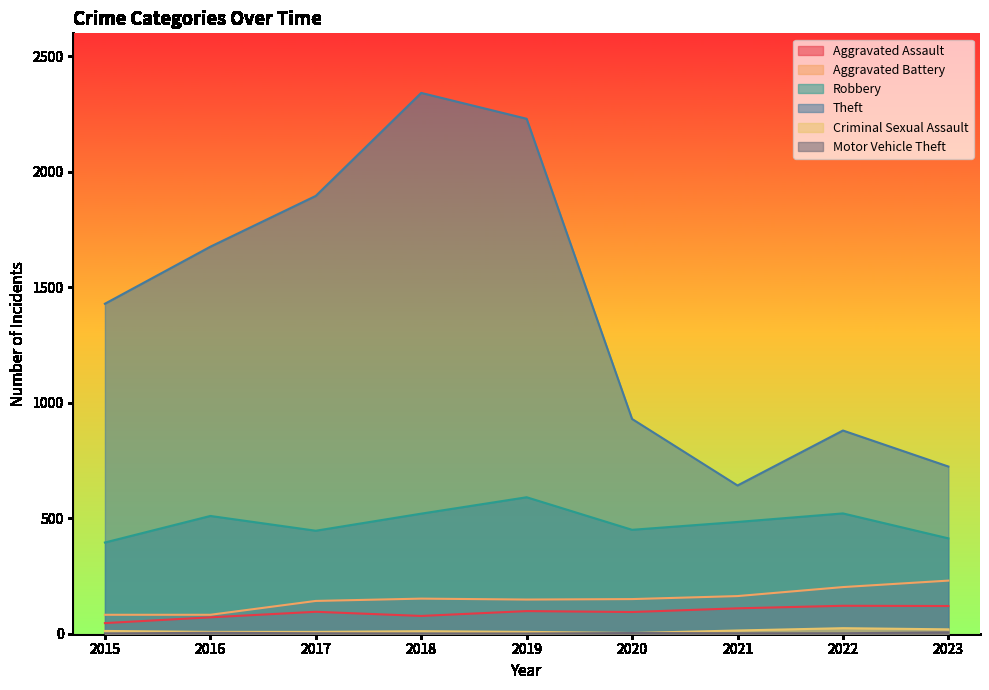

At how many categories does at least one series exceed 851?

7